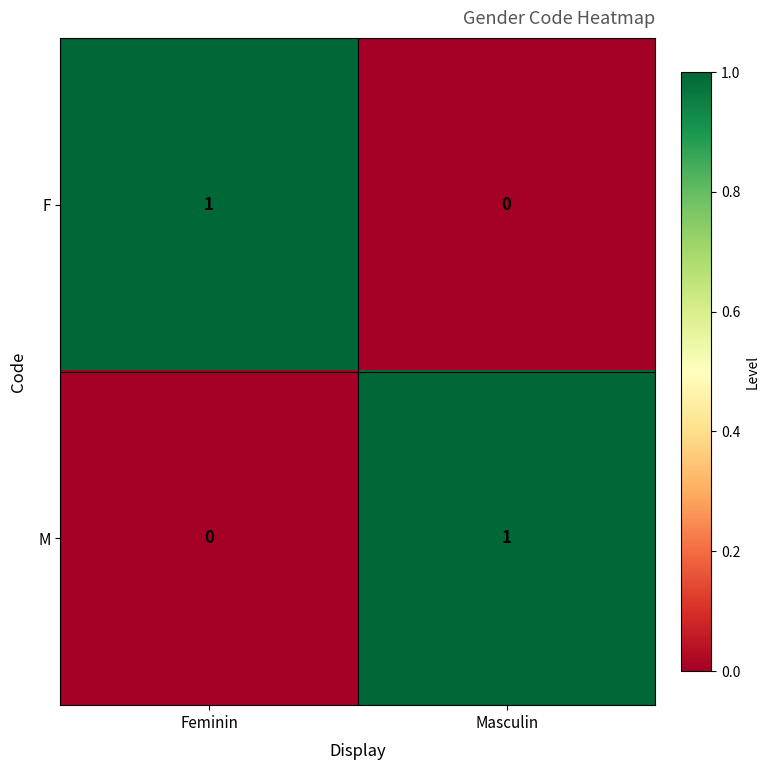

At which label does F reach its minimum?

Masculin